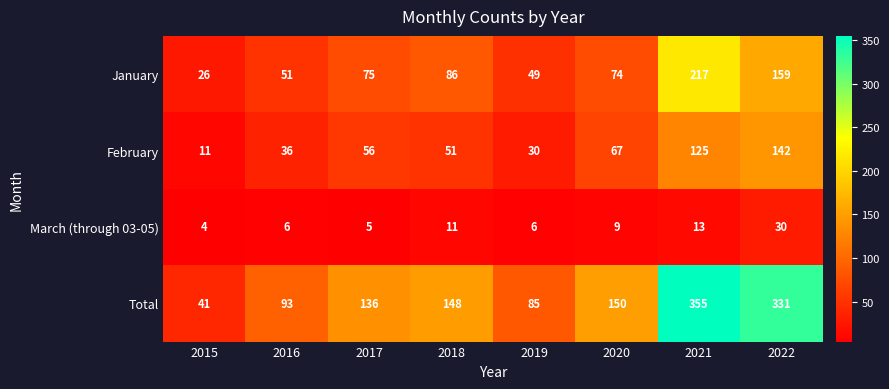

Is it true that January equals 78 at 2016?

False